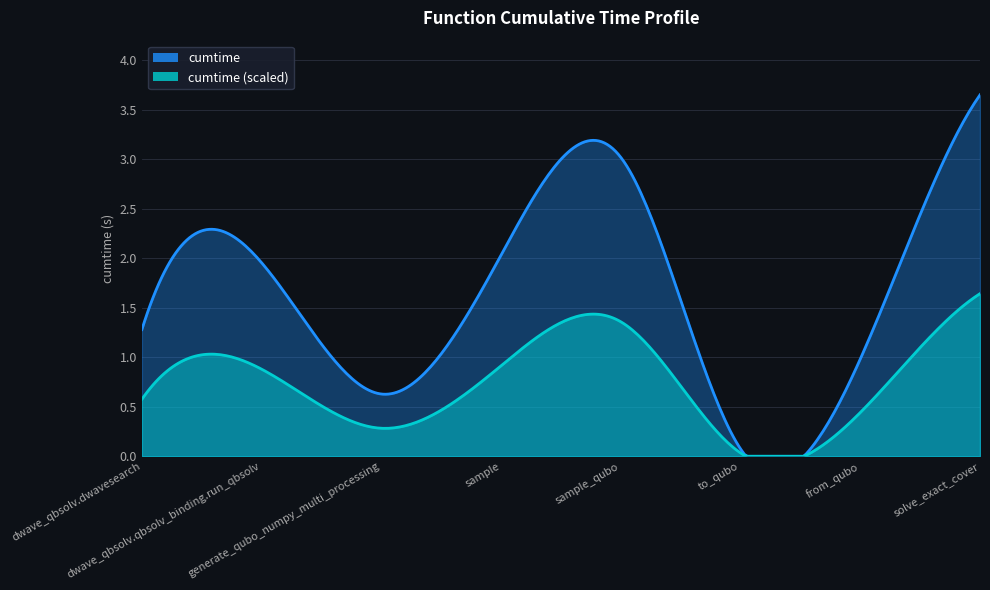

How many points are higher than both their immediate neighbors (excluding endpoints)?

2